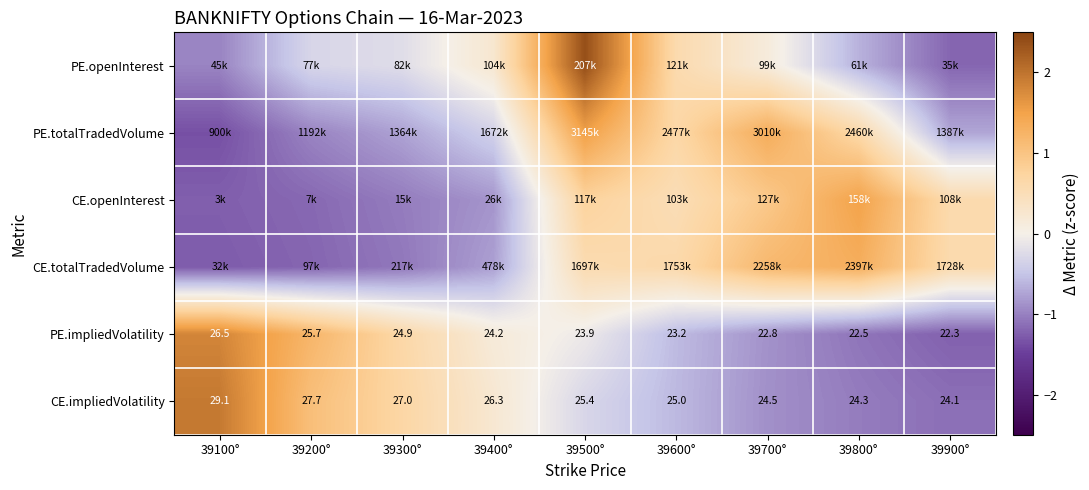

Is the value of PE.impliedVolatility at 39900° greater than the value of CE.totalTradedVolume at 39500°?

No